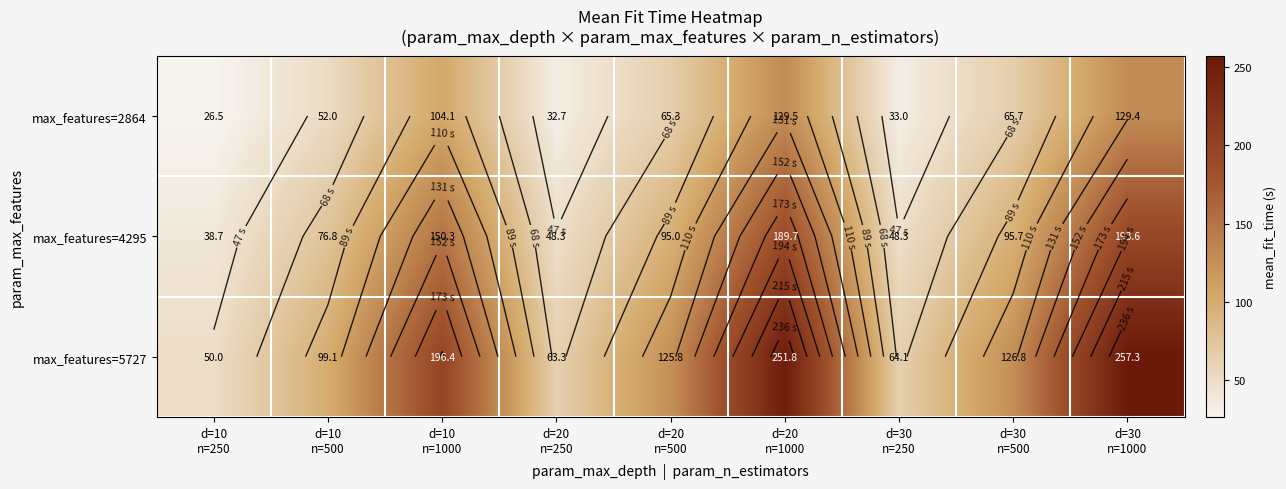

What is the average value of the max_features=4295 series?

104.0